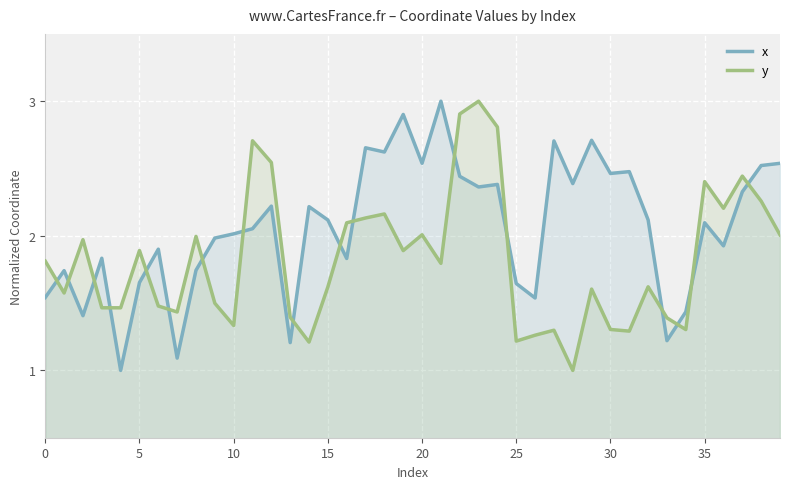

Is it true that x equals 2.7 at 27?

True